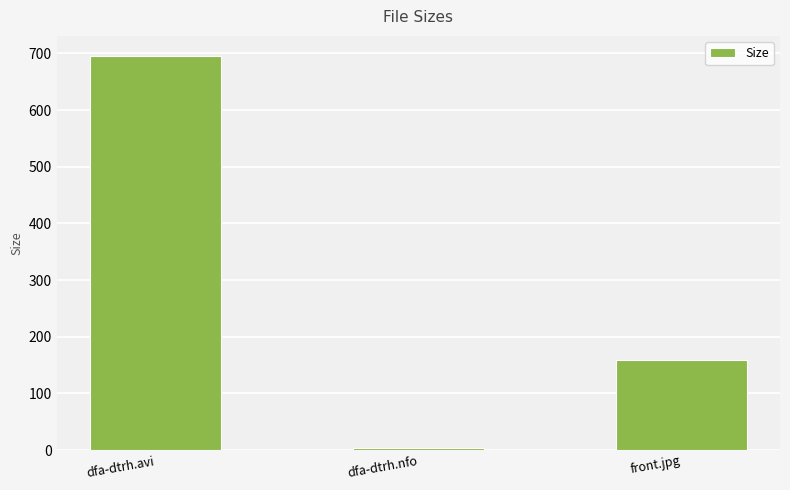

Rank the categories by value from lowest to highest.

dfa-dtrh.nfo, front.jpg, dfa-dtrh.avi